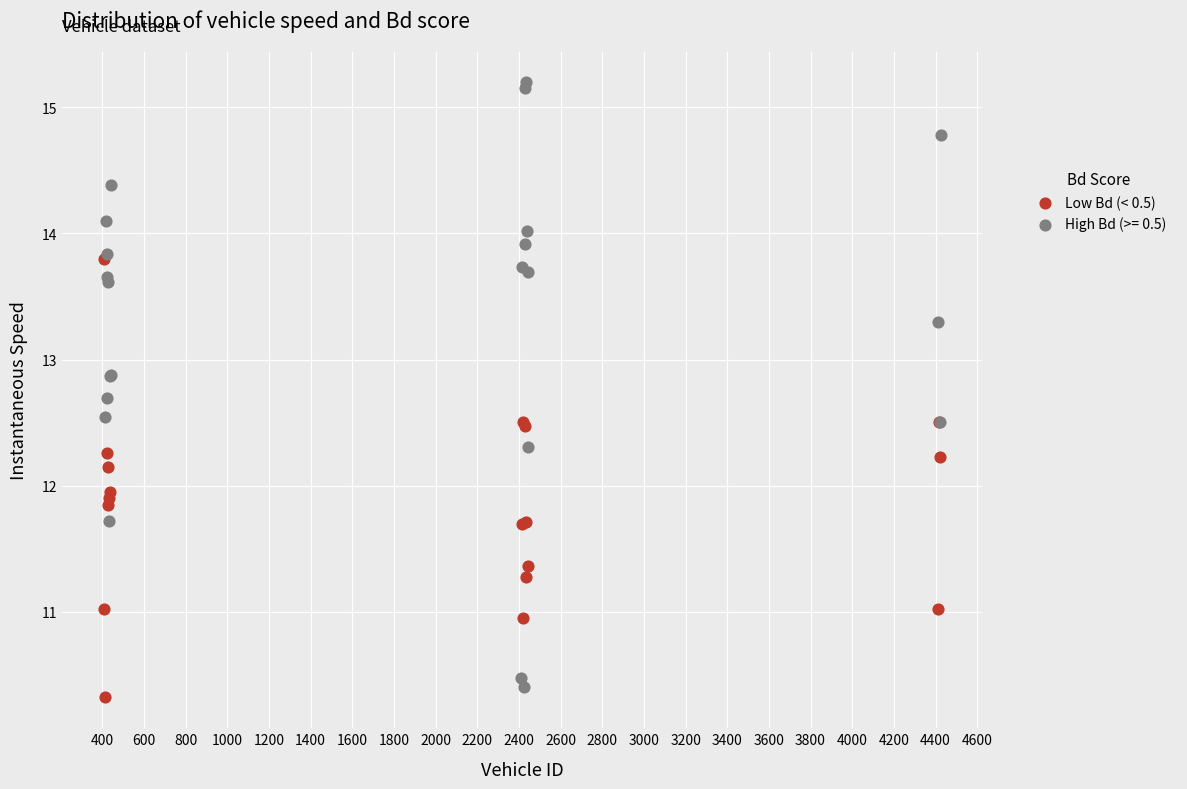

Which series has the widest spread of Y values?

High Bd (>= 0.5)